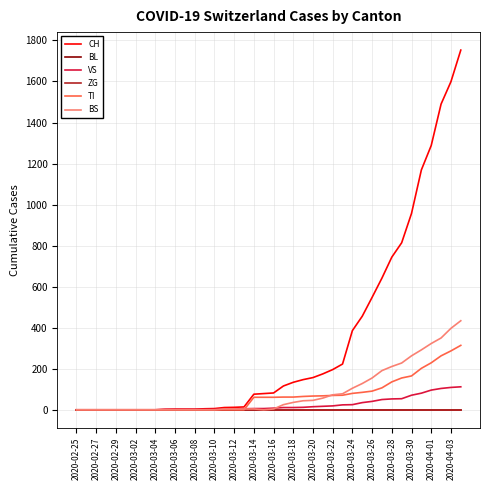

Does the chart have visible grid lines?

Yes